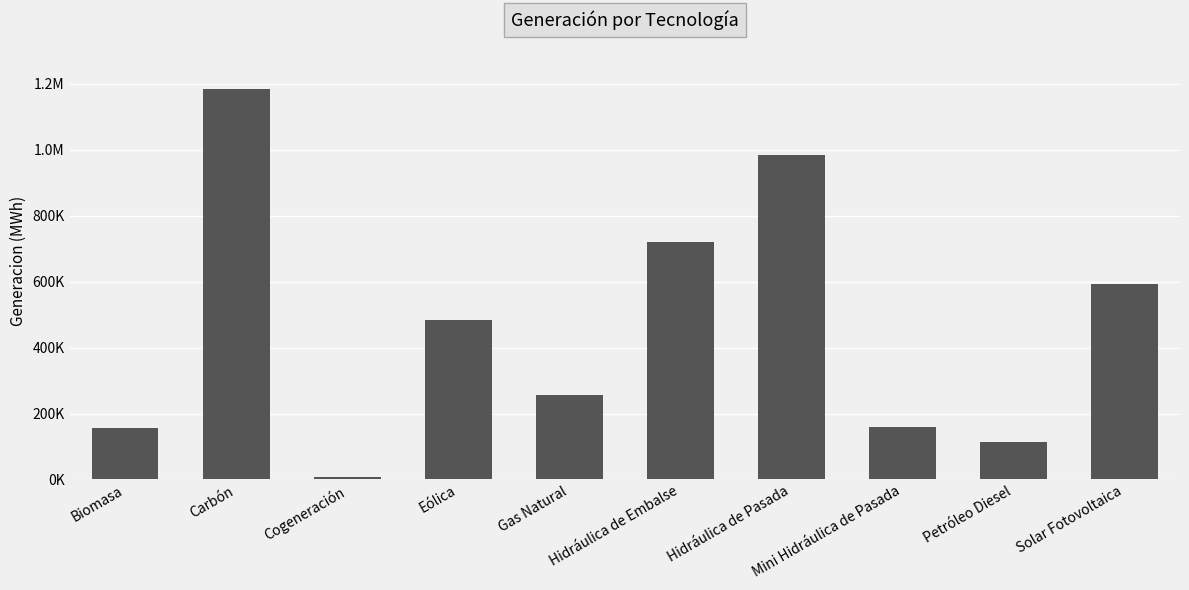

Rank the categories by value from highest to lowest.

Carbón, Hidráulica de Pasada, Hidráulica de Embalse, Solar Fotovoltaica, Eólica, Gas Natural, Mini Hidráulica de Pasada, Biomasa, Petróleo Diesel, Cogeneración